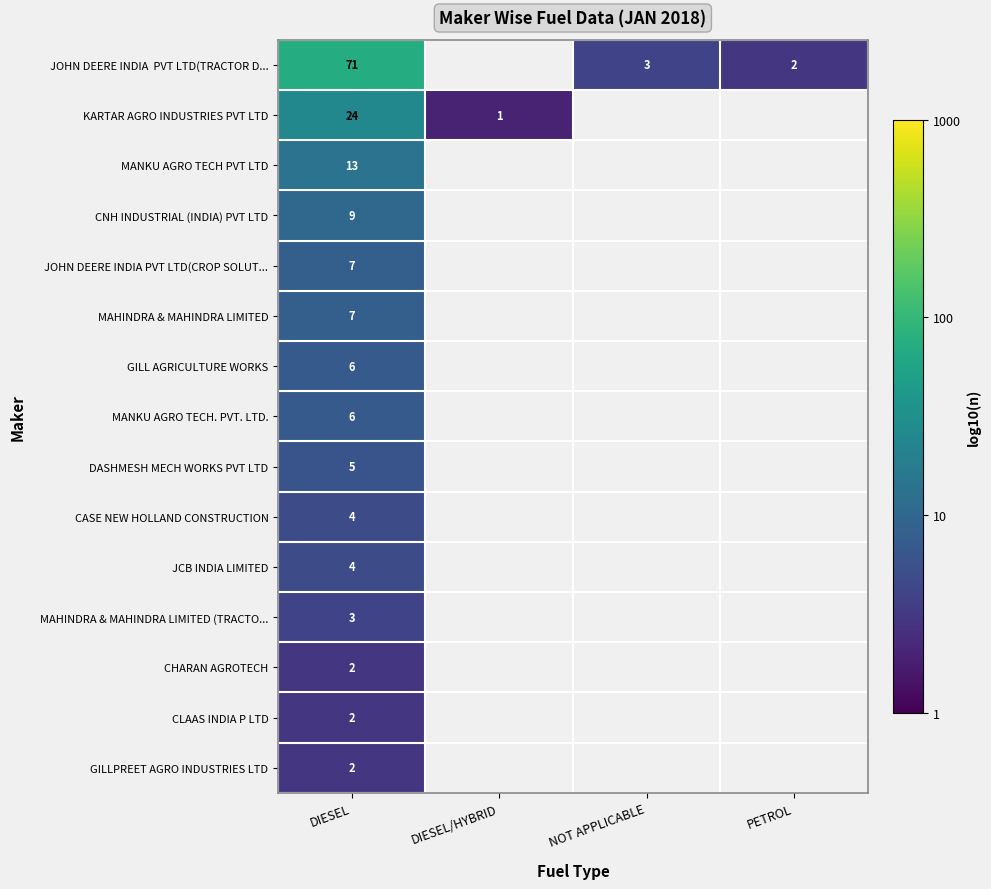

How many positive values does the MANKU AGRO TECH. PVT. LTD. series have?

1